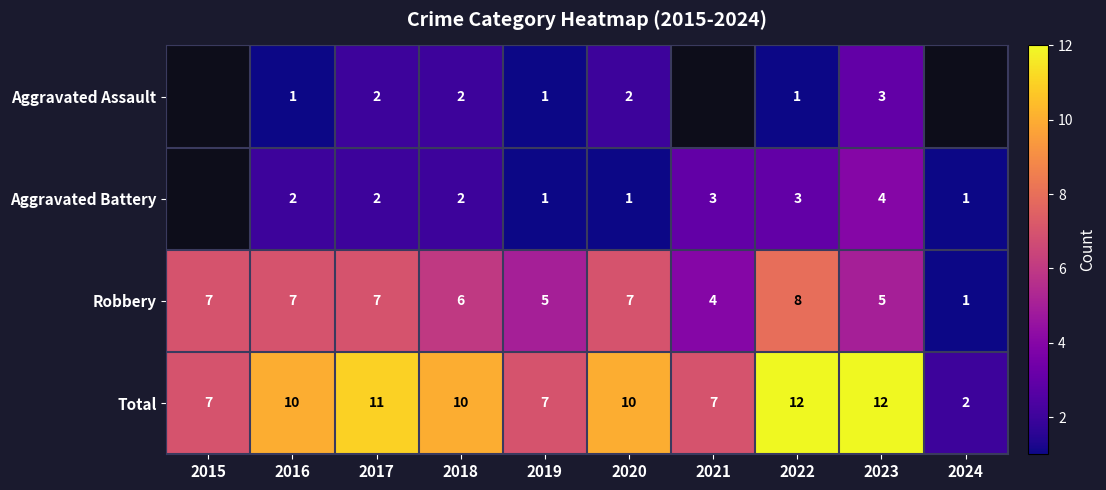

The Aggravated Assault series shows 3 at 2018. True or false?

False